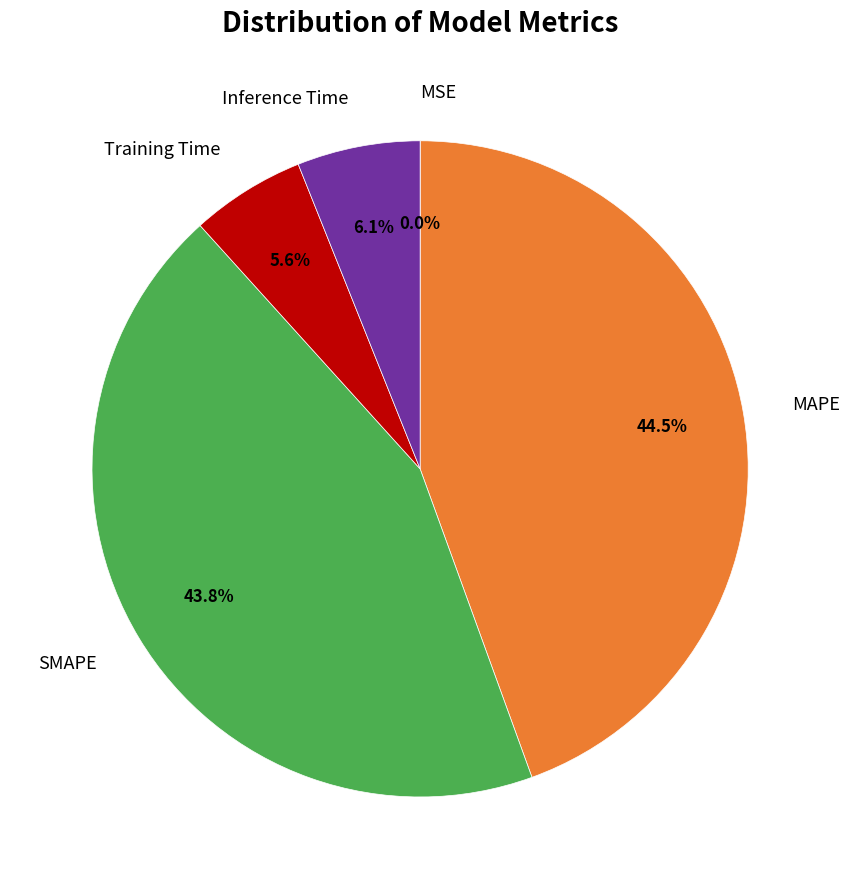

Does any single category account for the majority?

No